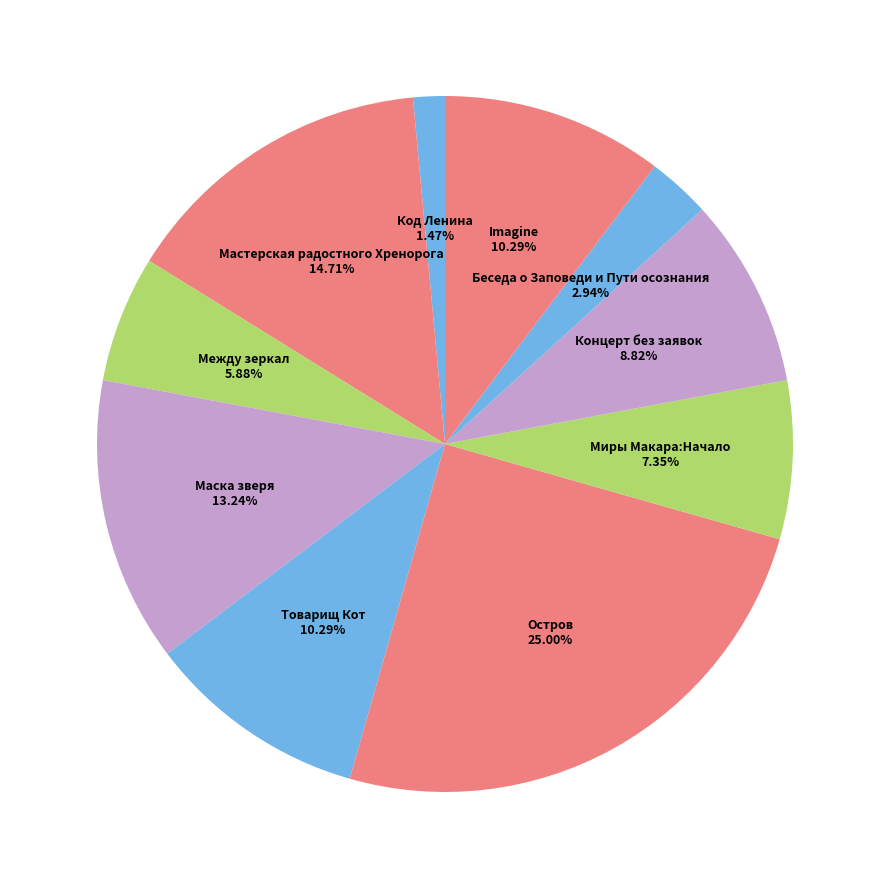

Is there any slice that represents more than half of the pie?

No